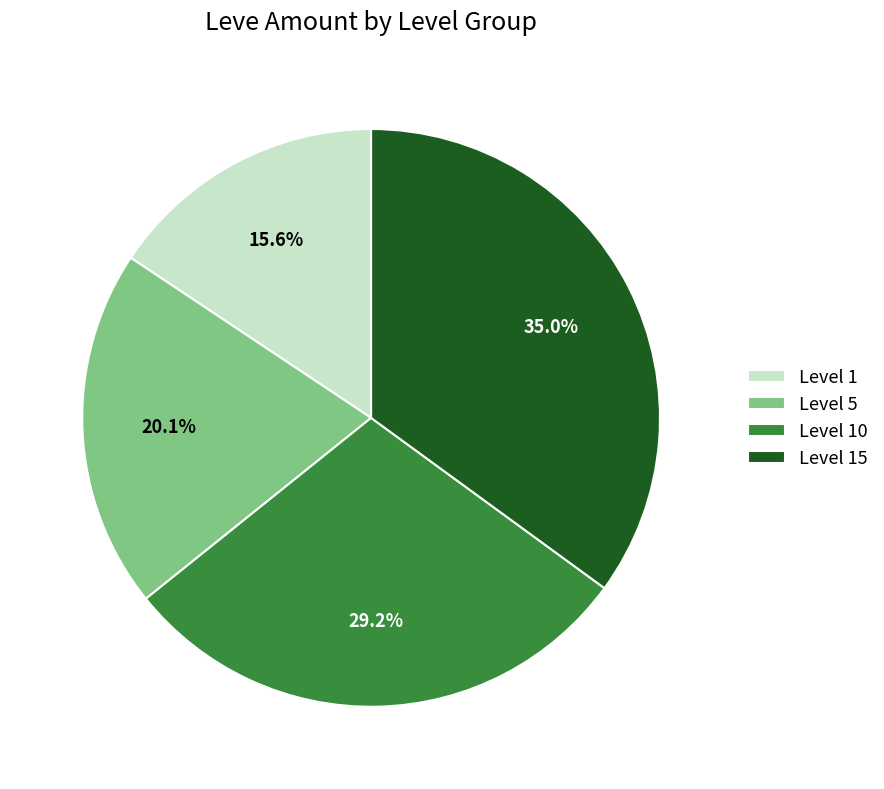

Which slice is the largest?

Level 15